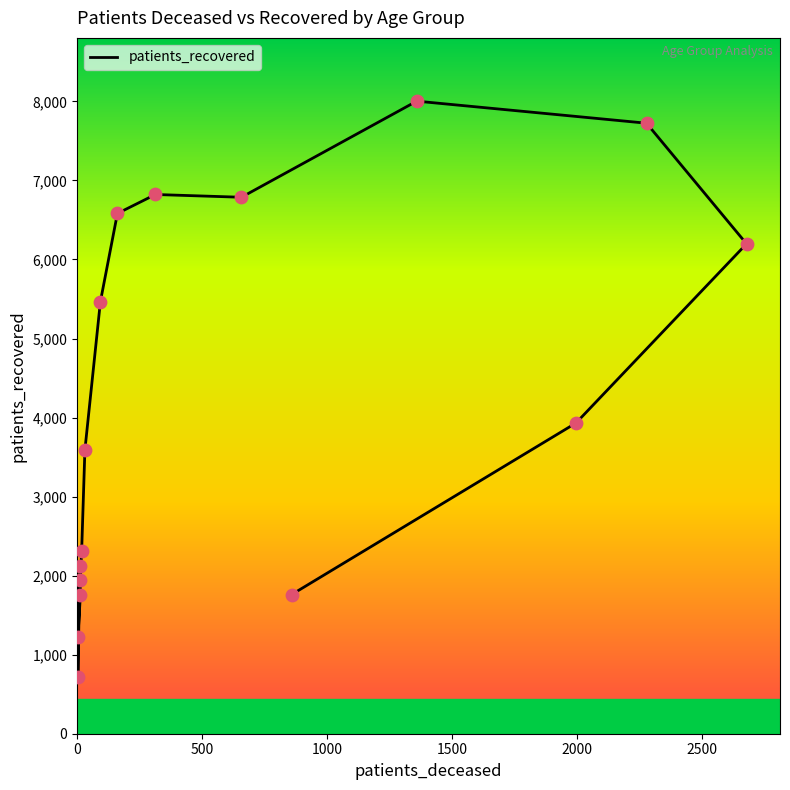

What is the change in value from 45 - 49 to 65 - 69?

+3196